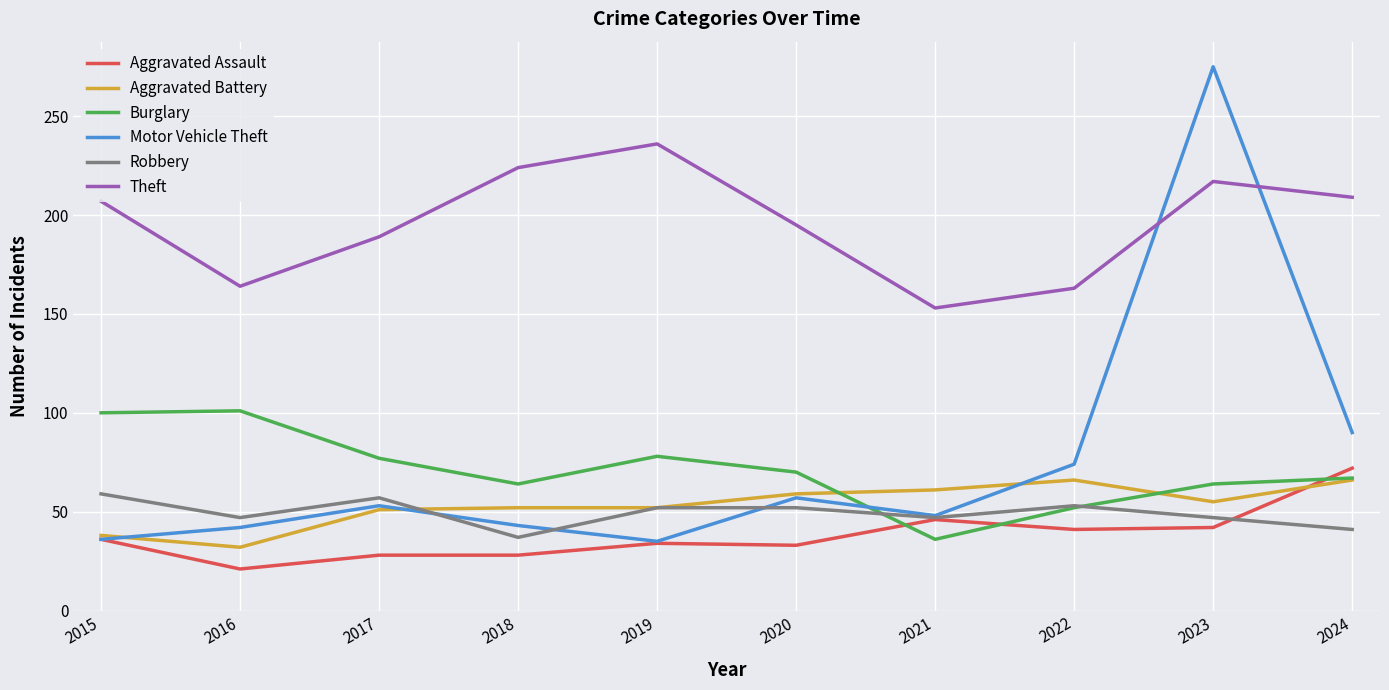

What are all the series names shown in the legend?

Aggravated Assault, Aggravated Battery, Burglary, Motor Vehicle Theft, Robbery, Theft